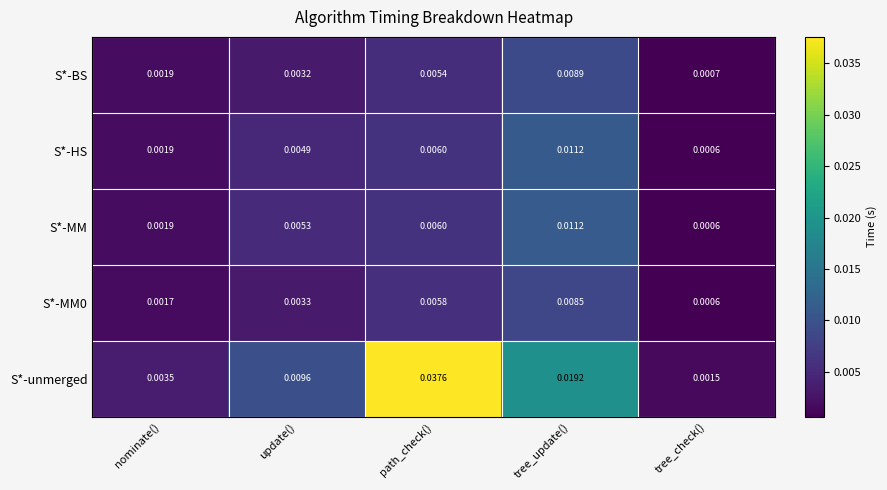

What is the total value across all series at tree_update()?

0.1